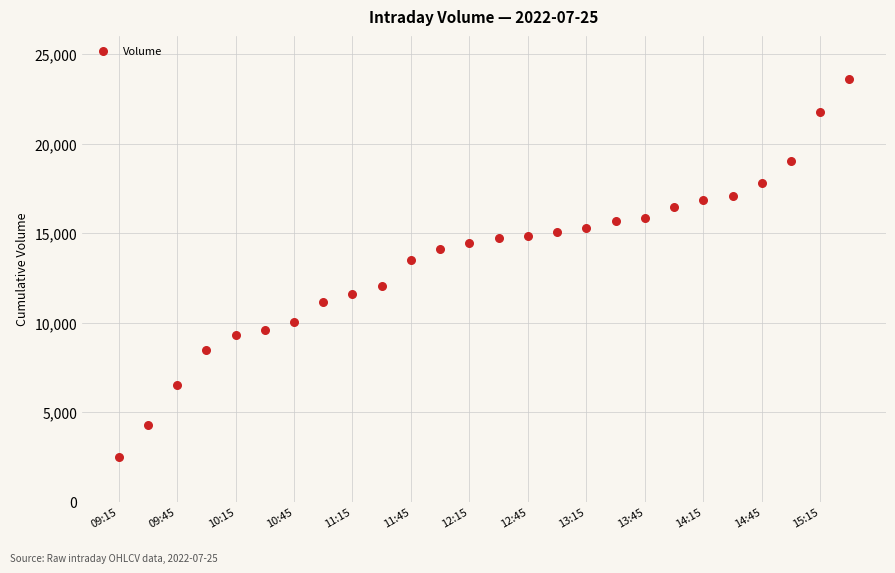

What Y value in the scatter plot is closest to 13077?

13520